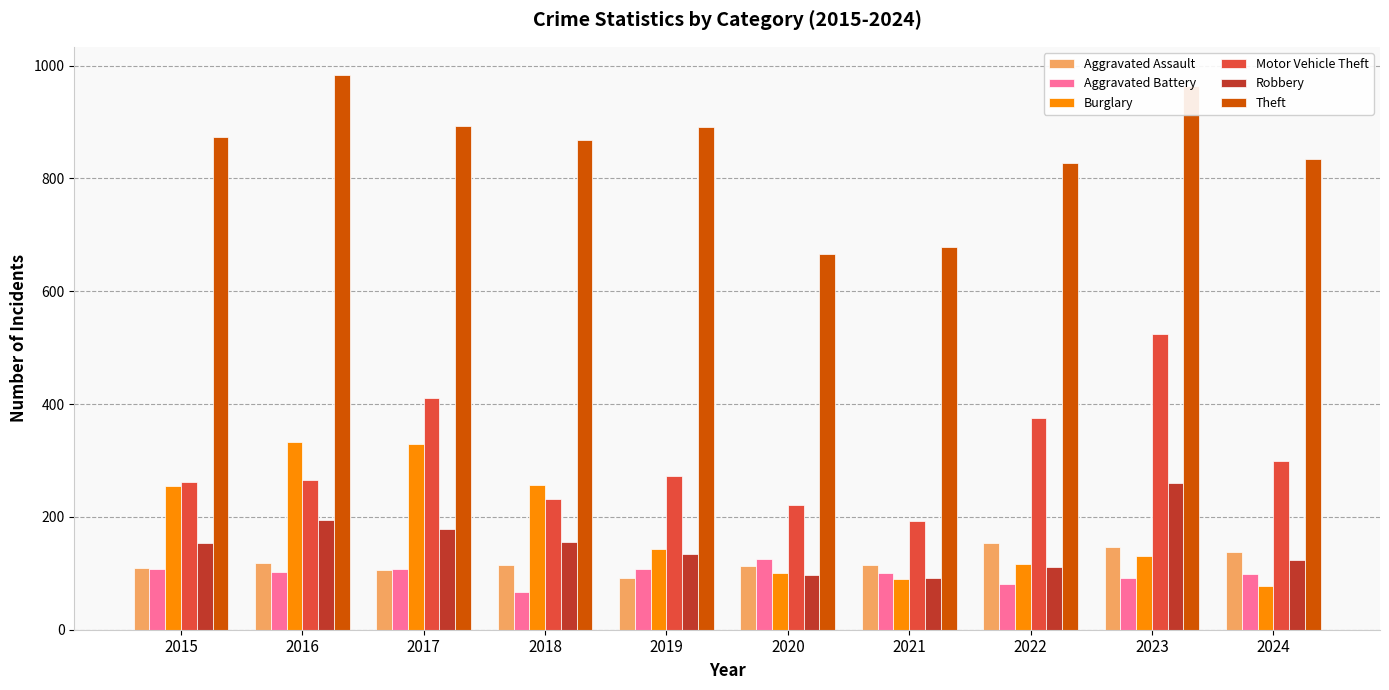

What is the maximum value for Theft?

984